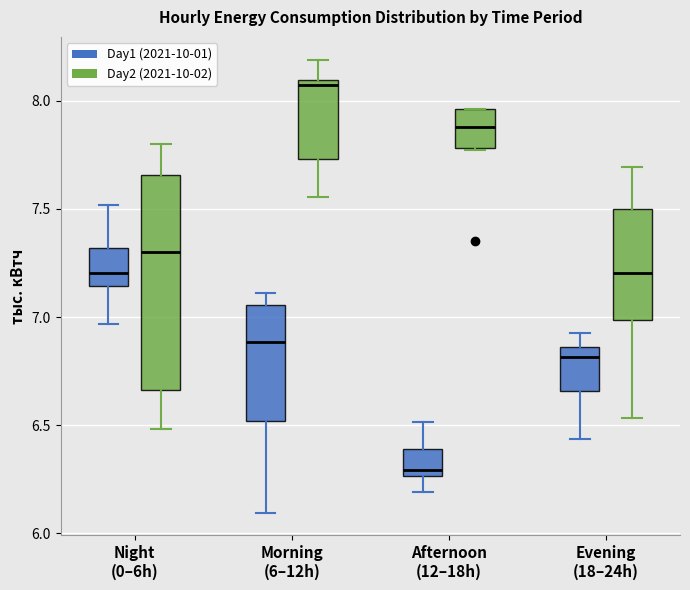

Reading left to right, transcribe this box plot: for each box, give where its median line is, the range the box spans, and where its two whiskers end, as read against the y-axis. The values are not printed on the chart, so give them approximately, as read against the axis.

Night (0–6h) (Day1 (2021-10-01)): median 7.20, box 7.15 to 7.30, whiskers 6.95 to 7.50
Night (0–6h) (Day2 (2021-10-02)): median 7.30, box 6.65 to 7.65, whiskers 6.50 to 7.80
Morning (6–12h) (Day1 (2021-10-01)): median 6.90, box 6.50 to 7.05, whiskers 6.10 to 7.10
Morning (6–12h) (Day2 (2021-10-02)): median 8.05, box 7.75 to 8.10, whiskers 7.55 to 8.20
Afternoon (12–18h) (Day1 (2021-10-01)): median 6.30, box 6.25 to 6.40, whiskers 6.20 to 6.50
Afternoon (12–18h) (Day2 (2021-10-02)): median 7.90, box 7.80 to 7.95, whiskers 7.75 to 7.95
Evening (18–24h) (Day1 (2021-10-01)): median 6.80, box 6.65 to 6.85, whiskers 6.45 to 6.90
Evening (18–24h) (Day2 (2021-10-02)): median 7.20, box 7.00 to 7.50, whiskers 6.55 to 7.70